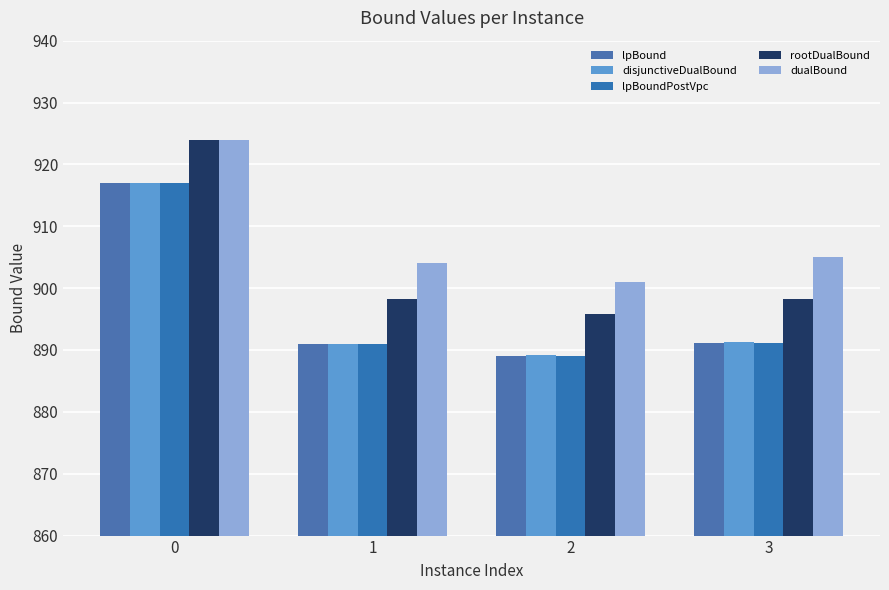

The lpBoundPostVpc series shows 917.0 at 0. True or false?

True